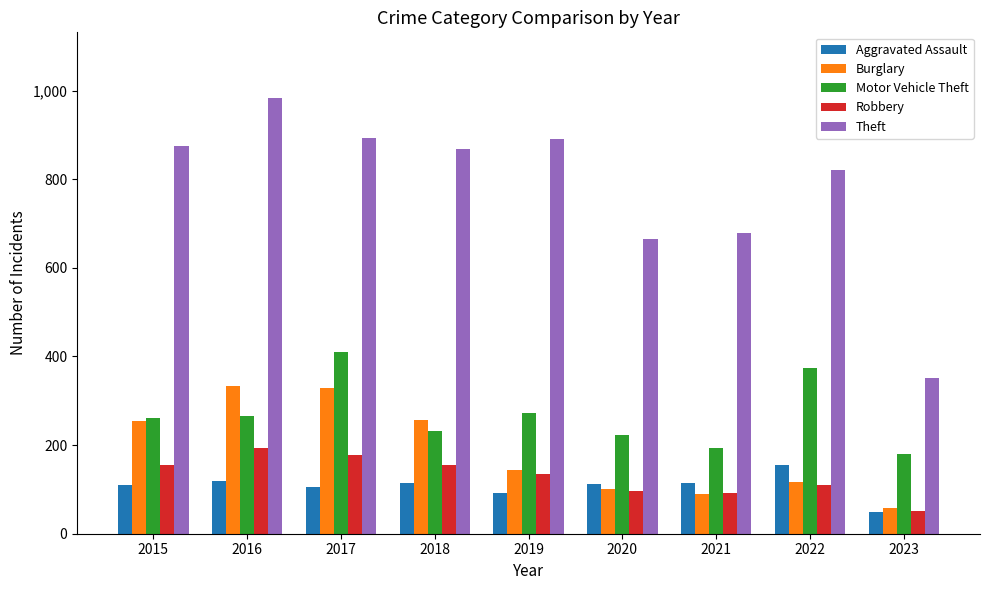

How many bars are there in each group?

5